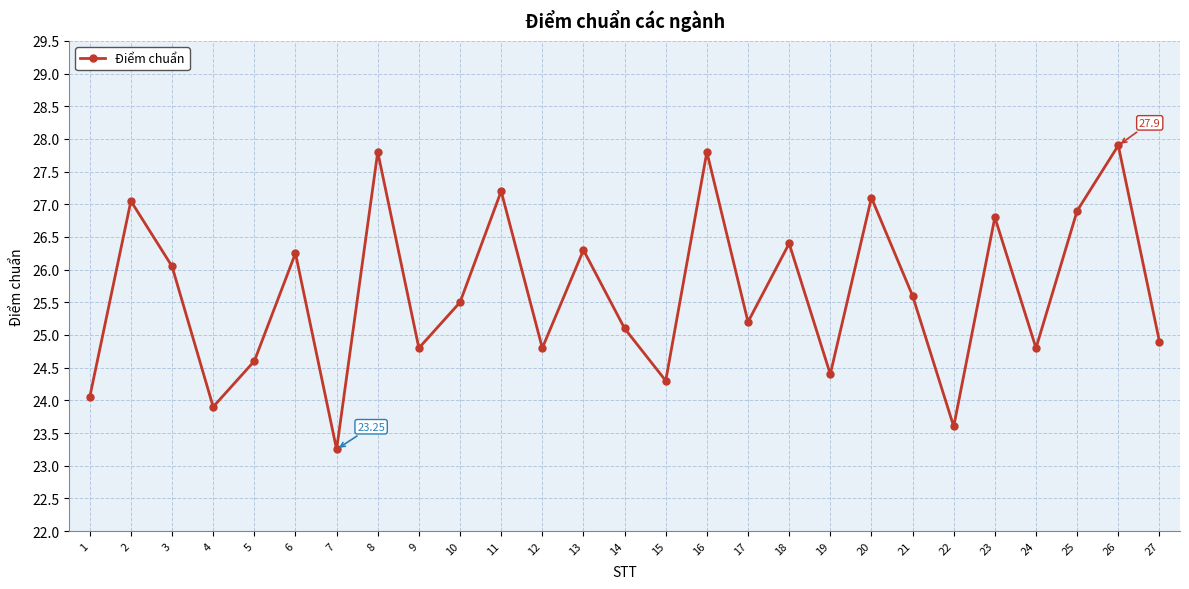

Approximately how many times larger is the value at 4 compared to 2?

0.9